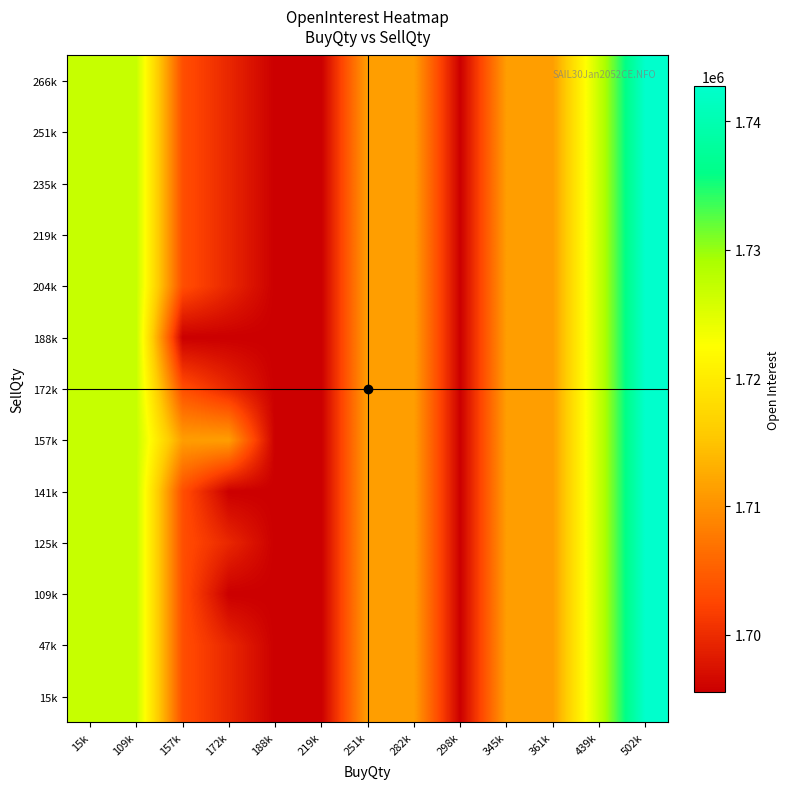

Reading left to right, list all the values displayed in this chart.

row_0: 1727000	1727000	1703450	1699525	1695600	1695600	1711300	1711300	1695600	1711300	1711300	1727000	1742700
row_1: 1727000	1727000	1703450	1699525	1695600	1695600	1711300	1711300	1695600	1711300	1711300	1727000	1742700
row_2: 1727000	1727000	1703450	1695600	1695600	1695600	1711300	1711300	1695600	1711300	1711300	1727000	1742700
row_3: 1727000	1727000	1703450	1699525	1695600	1695600	1711300	1711300	1695600	1711300	1711300	1727000	1742700
row_4: 1727000	1727000	1703450	1695600	1695600	1695600	1711300	1711300	1695600	1711300	1711300	1727000	1742700
row_5: 1727000	1727000	1711300	1711300	1695600	1695600	1711300	1711300	1695600	1711300	1711300	1727000	1742700
row_6: 1727000	1727000	1703450	1699525	1695600	1695600	1711300	1711300	1695600	1711300	1711300	1727000	1742700
row_7: 1727000	1727000	1695600	1695600	1695600	1695600	1711300	1711300	1695600	1711300	1711300	1727000	1742700
row_8: 1727000	1727000	1703450	1699525	1695600	1695600	1711300	1711300	1695600	1711300	1711300	1727000	1742700
row_9: 1727000	1727000	1703450	1699525	1695600	1695600	1711300	1711300	1695600	1711300	1711300	1727000	1742700
row_10: 1727000	1727000	1703450	1699525	1695600	1695600	1711300	1711300	1695600	1711300	1711300	1727000	1742700
row_11: 1727000	1727000	1703450	1699525	1695600	1695600	1711300	1711300	1695600	1711300	1711300	1727000	1742700
row_12: 1727000	1727000	1703450	1699525	1695600	1695600	1711300	1711300	1695600	1711300	1711300	1727000	1742700